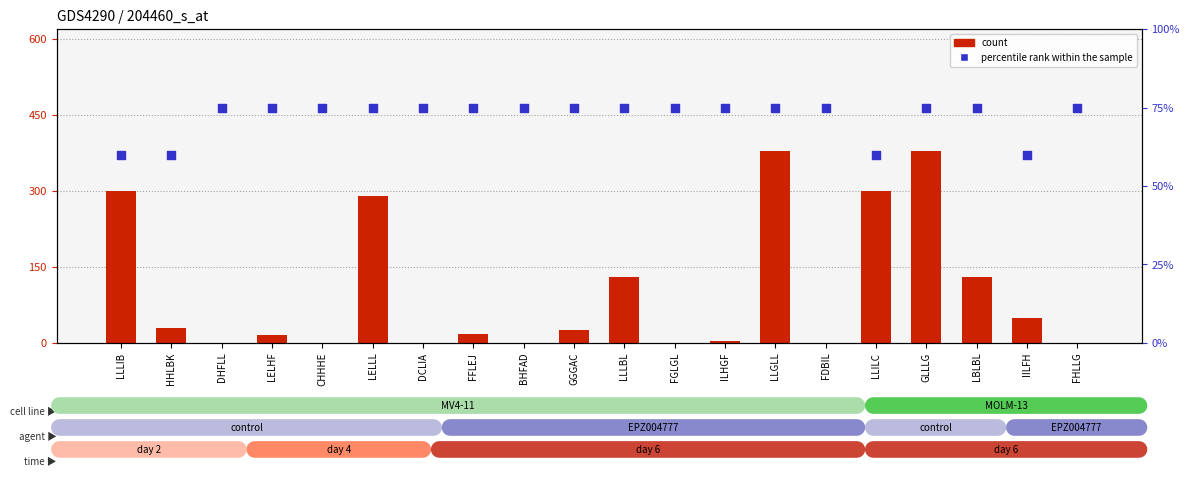

At which category is the sum across all series the highest?

LLGLL